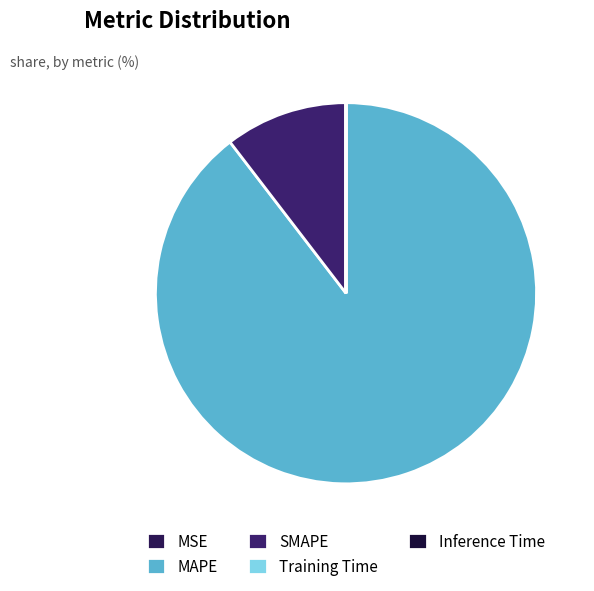

Which category has the smallest portion of the pie?

Inference Time